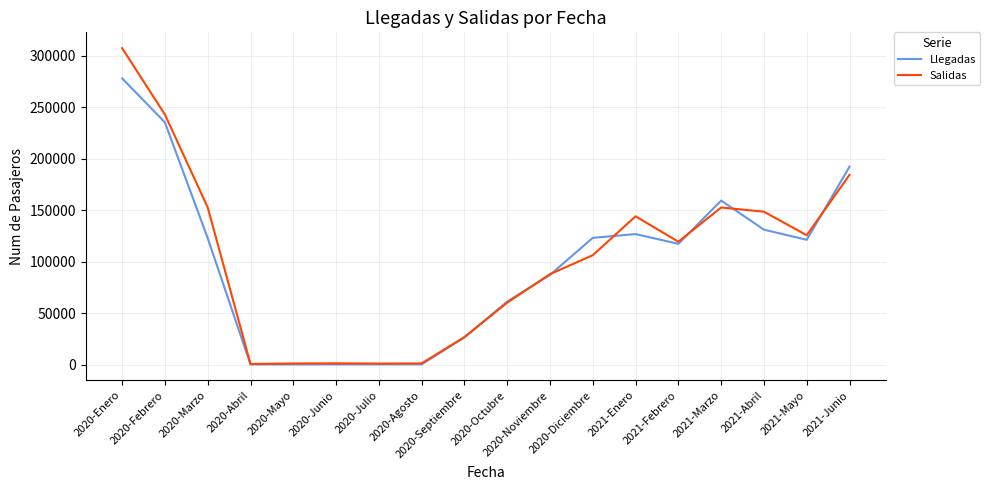

Between 2020-Marzo and 2020-Abril, which series saw the biggest shift?

Salidas